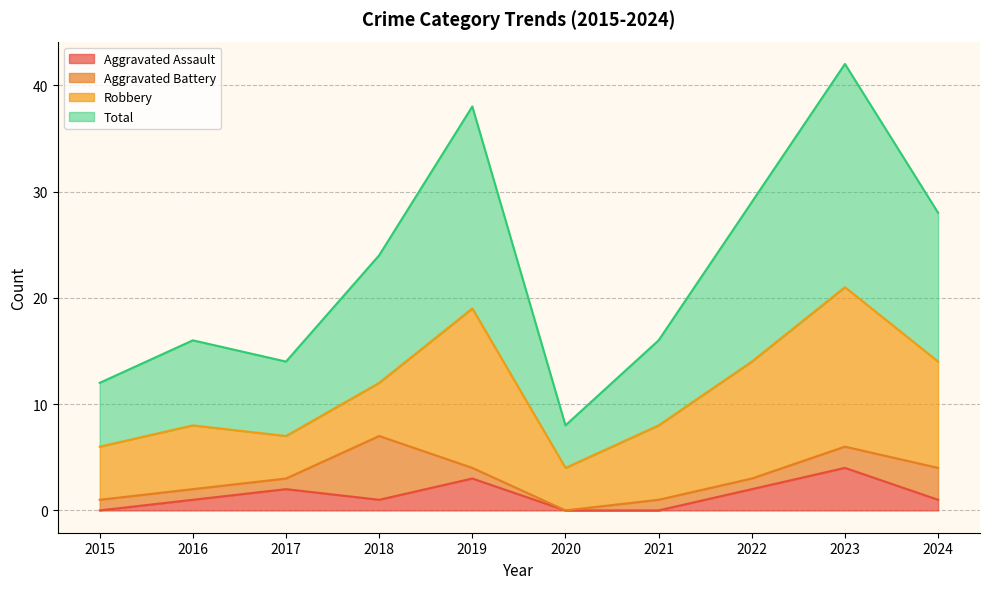

What is the average value of the Aggravated Assault series?

1